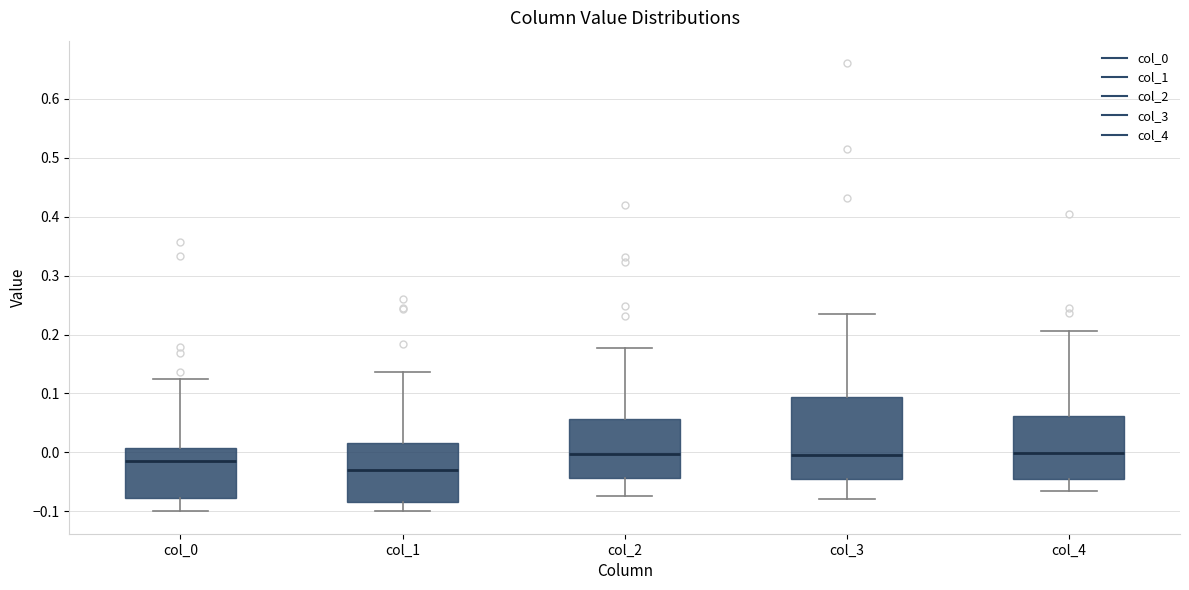

Reading left to right, read every box against the y-axis: the position of its median line, the range the box covers, and the ends of its whiskers. The values are not printed on the chart, so give them approximately, as read against the axis.

col_0: median -0.01, box -0.08 to 0.01, whiskers -0.10 to 0.13
col_1: median -0.03, box -0.08 to 0.02, whiskers -0.10 to 0.14
col_2: median 0.00, box -0.04 to 0.06, whiskers -0.07 to 0.18
col_3: median 0.00, box -0.04 to 0.09, whiskers -0.08 to 0.24
col_4: median 0.00, box -0.05 to 0.06, whiskers -0.07 to 0.21